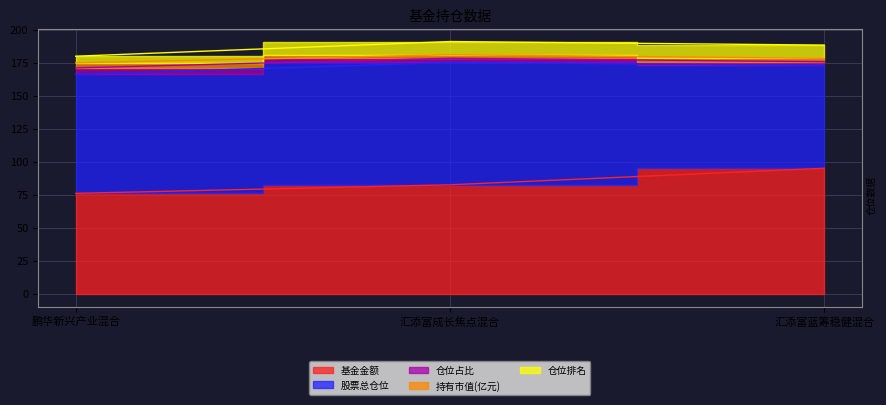

What are all the series names shown in the legend?

基金金额, 股票总仓位, 仓位占比, 持有市值(亿元), 仓位排名